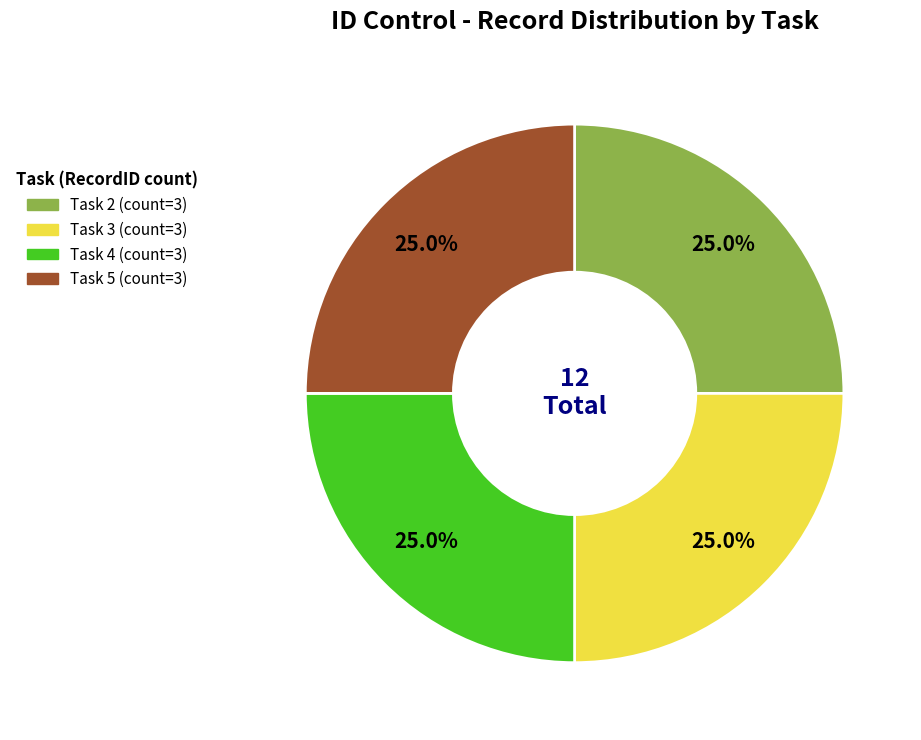

To the nearest percent, what is the difference between the largest and smallest slice percentages?

0%